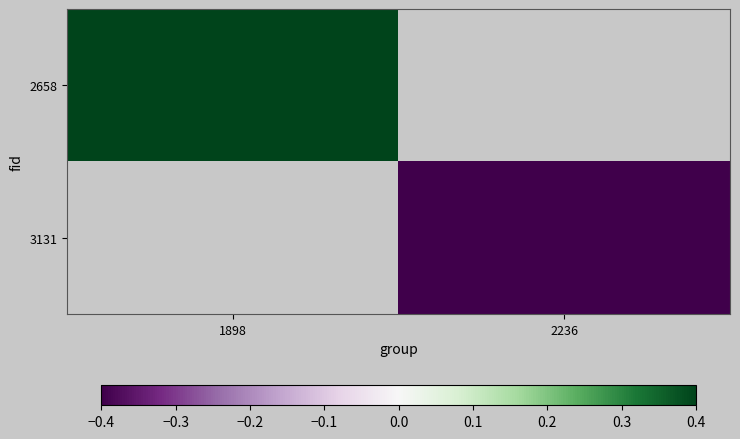

Rank the categories by 3131 value from highest to lowest.

1898, 2236